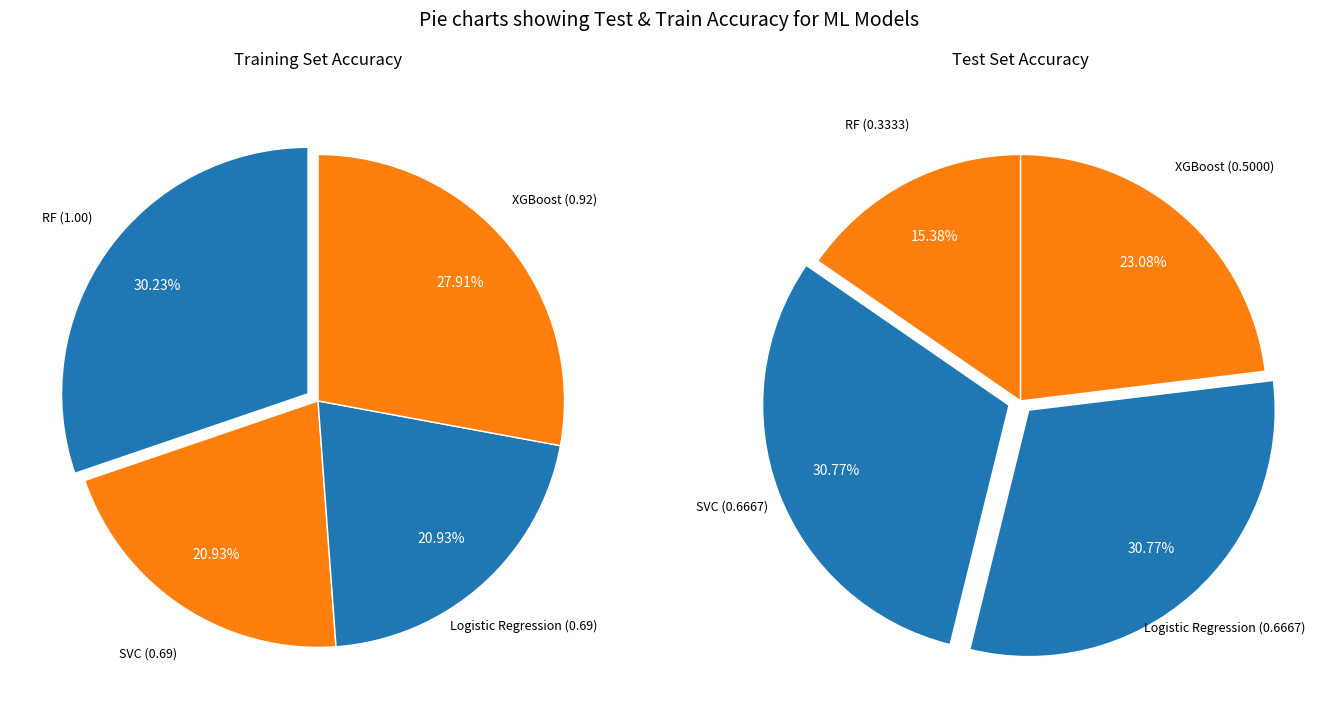

How many segments does this pie chart have?

4